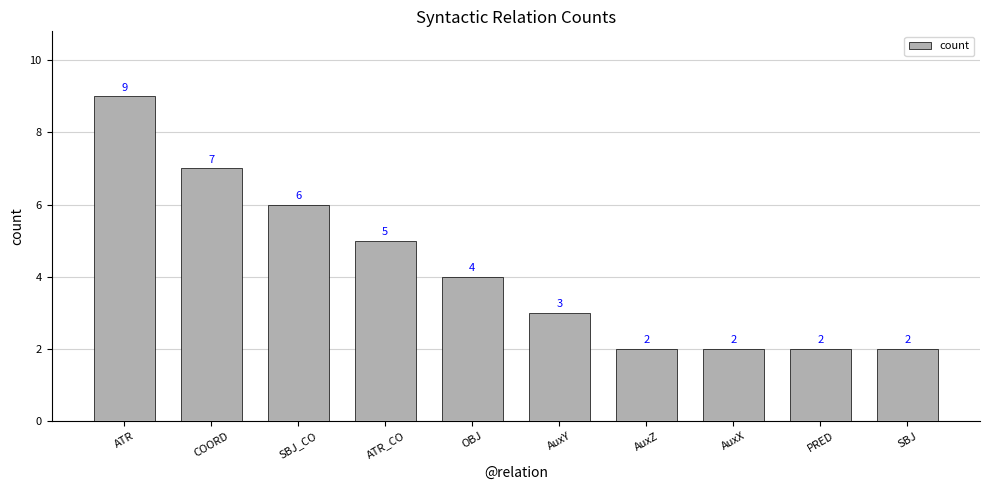

What position from the left is COORD?

2